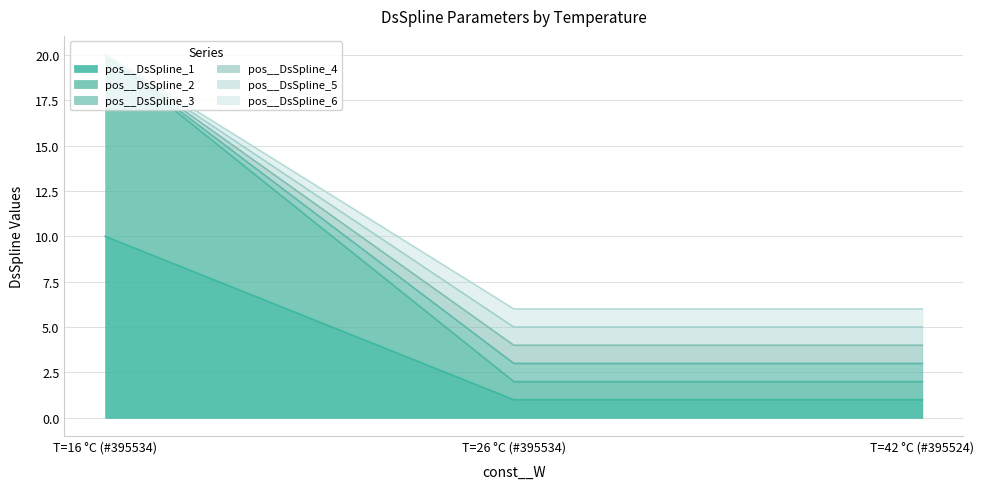

Which series has the largest range (max minus min)?

pos__DsSpline_2